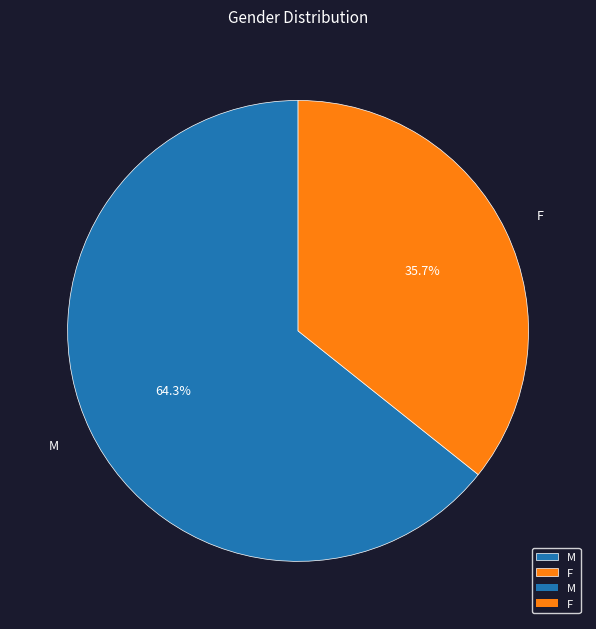

Is it true that M is 56% of the pie?

False